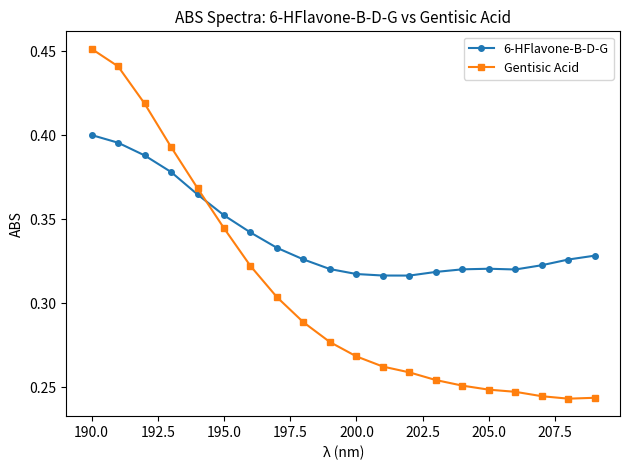

Rank the series by their average value, from highest to lowest.

6-HFlavone-B-D-G, Gentisic Acid